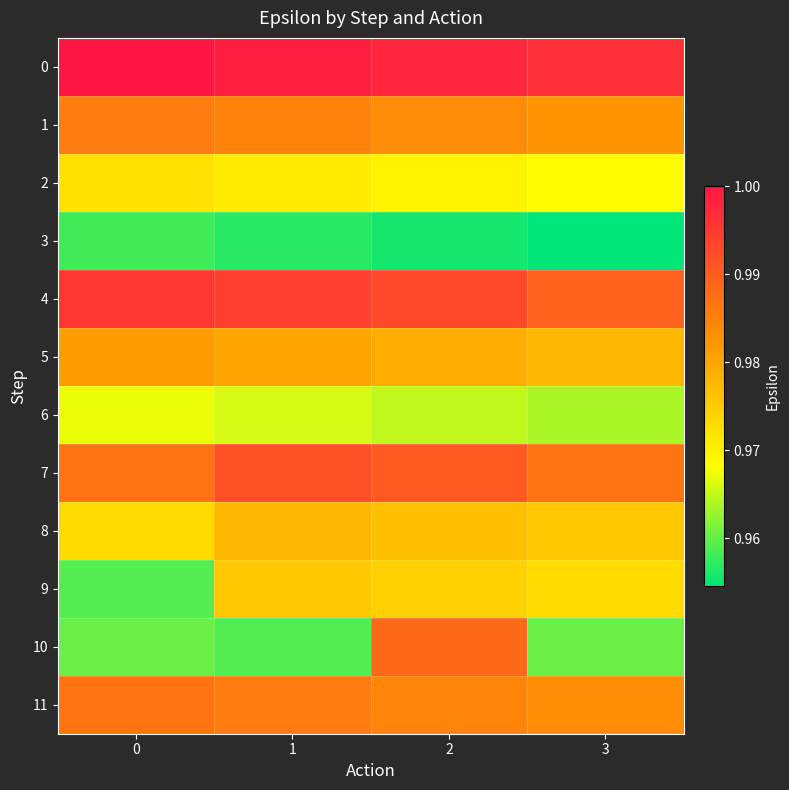

Which series has the widest spread of values?

10